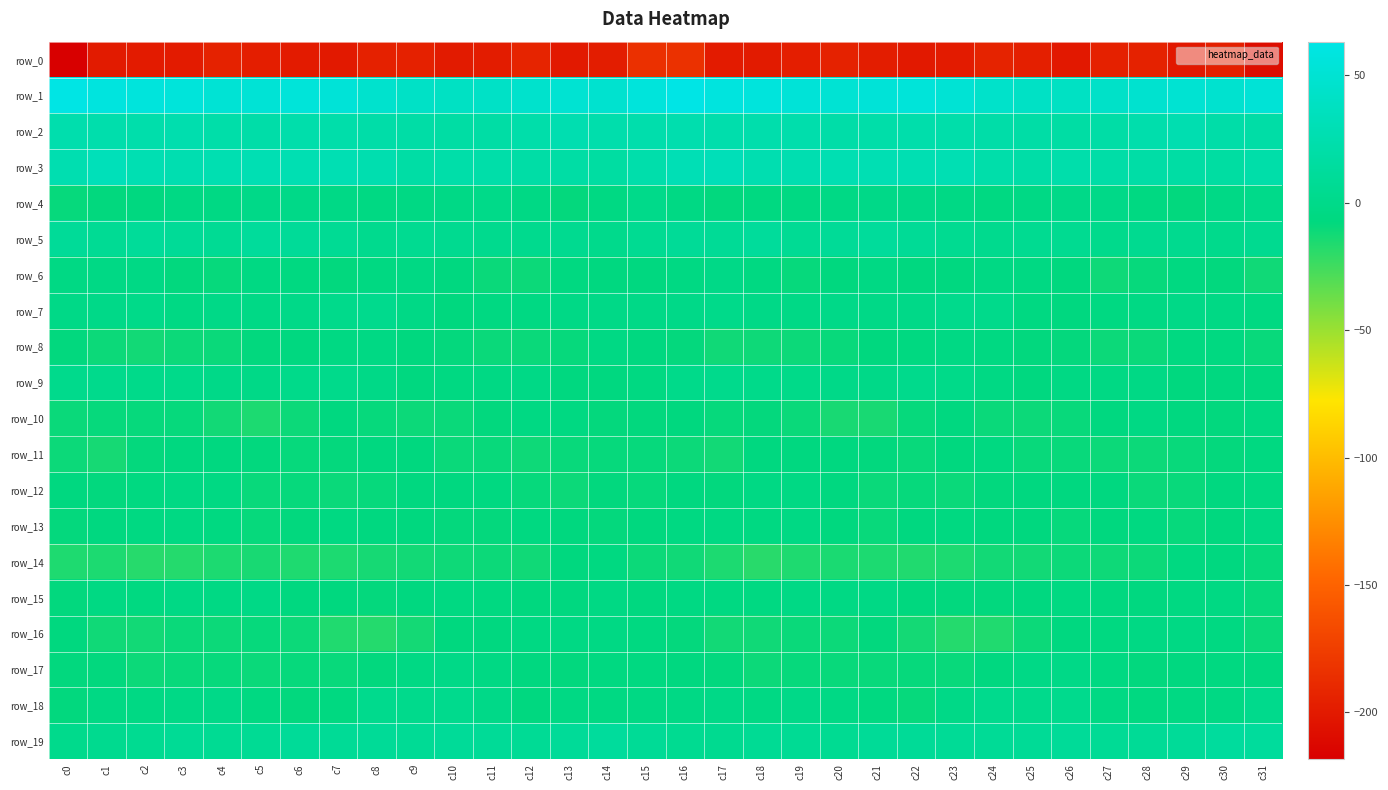

What is the sum of the row_13 values at c22 and c1?

-12.2